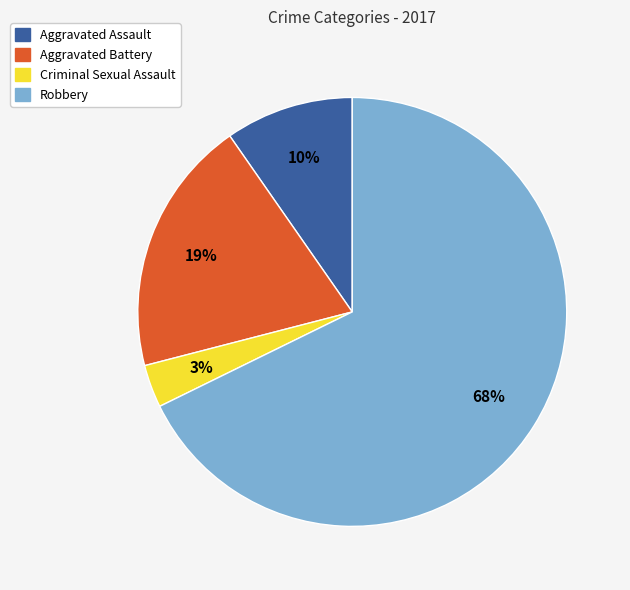

The Aggravated Battery slice represents 19% of the pie. True or false?

True